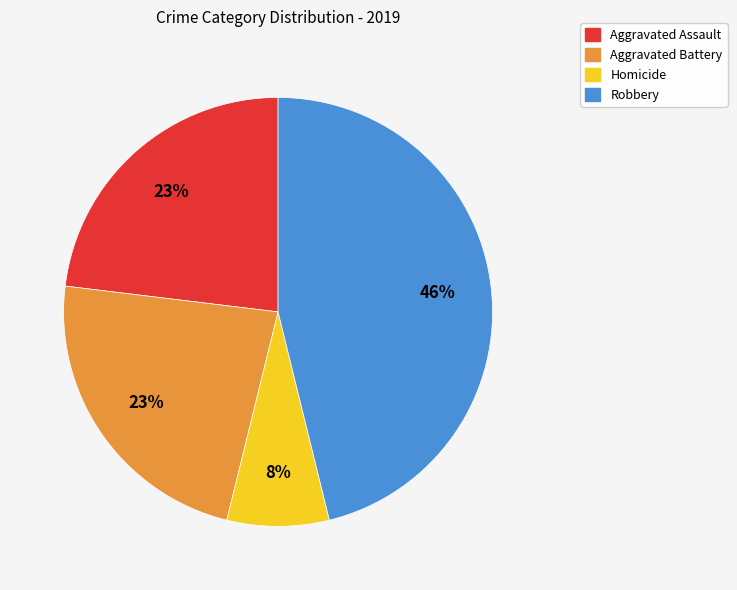

What is the ratio of the value at Aggravated Battery to the value at Robbery?

0.5